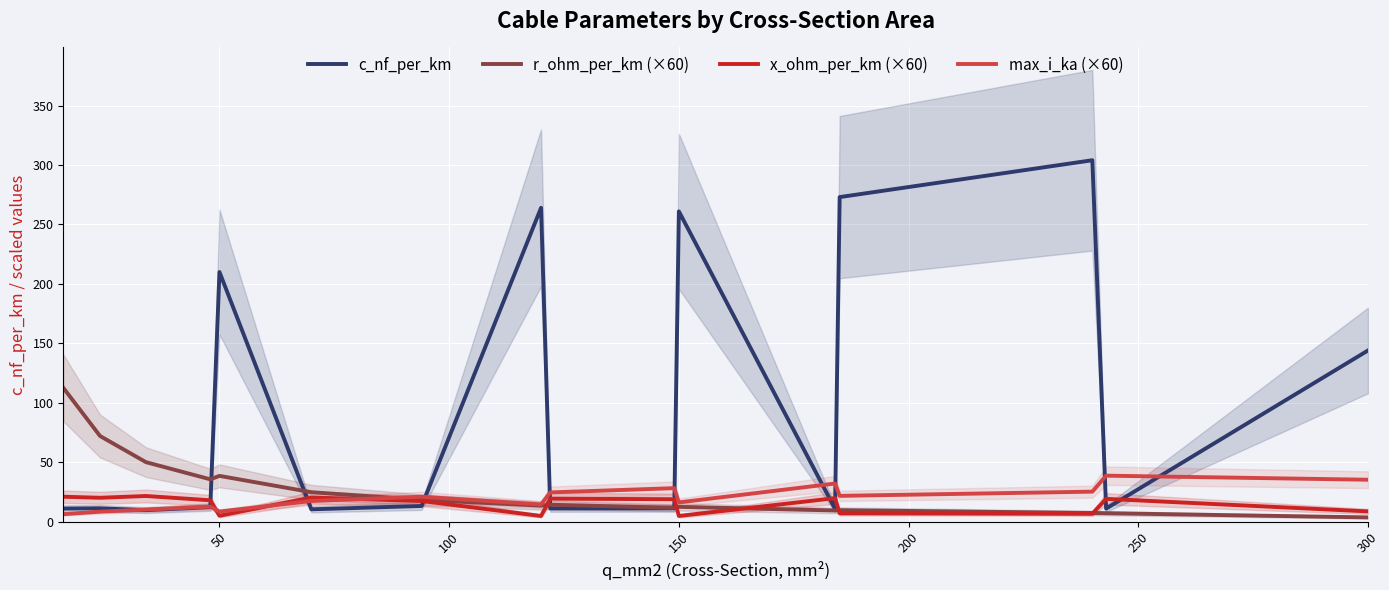

What is the highest value of the x_ohm_per_km (×60) series?

21.6